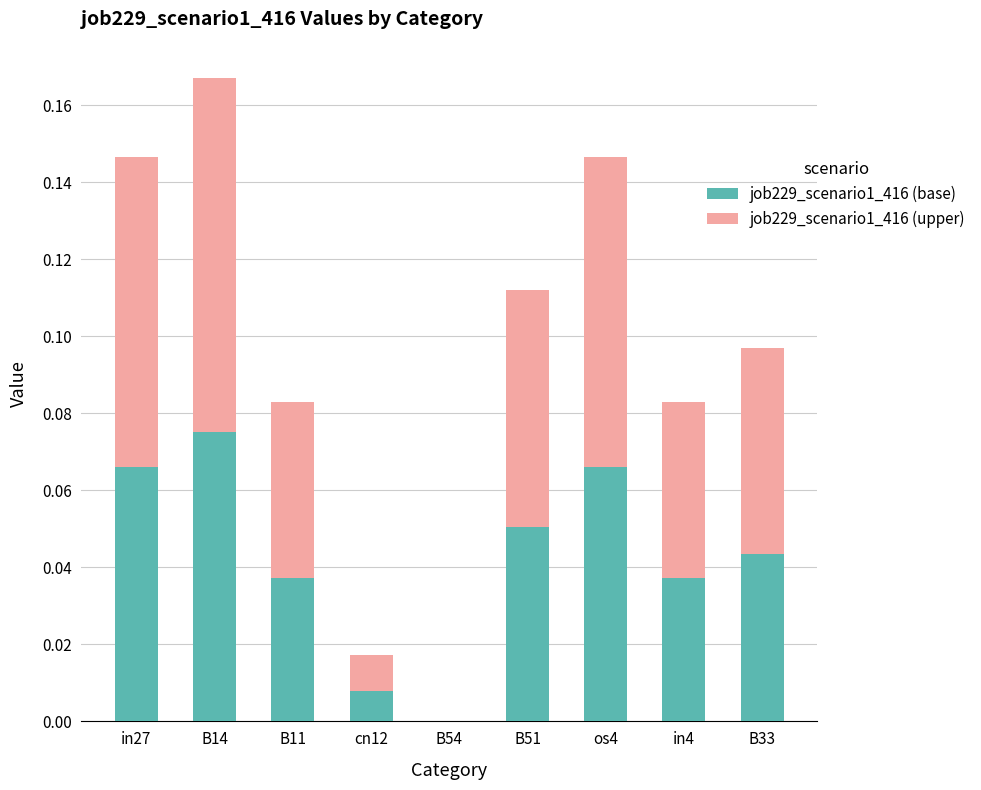

At which label does job229_scenario1_416 (base) reach its peak?

B14